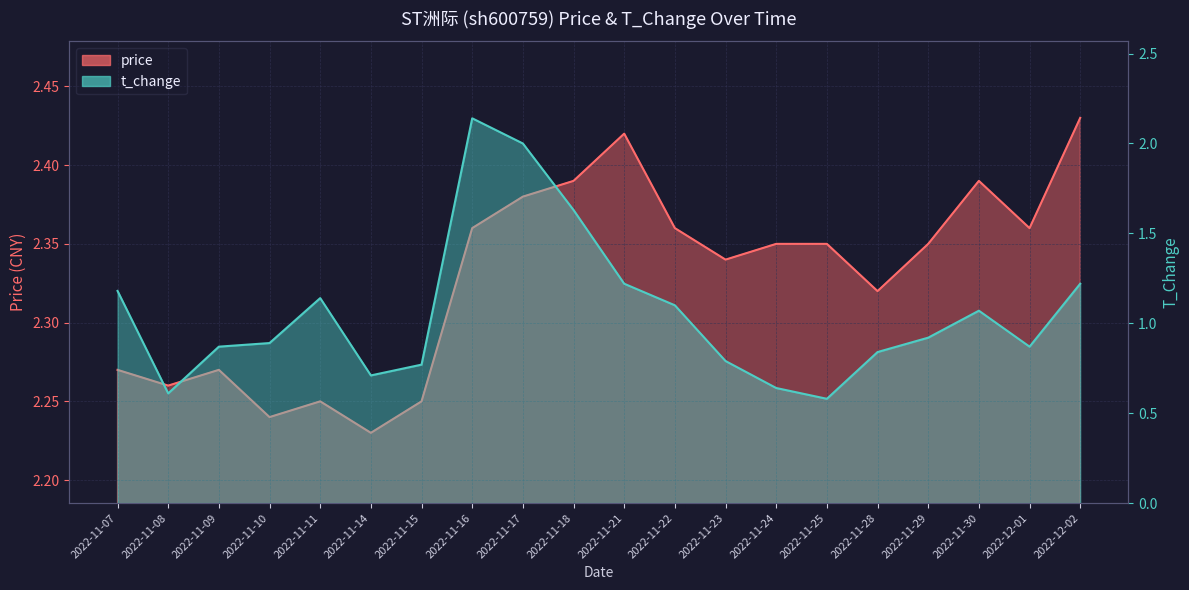

At which category is the sum across all series the highest?

2022-11-16